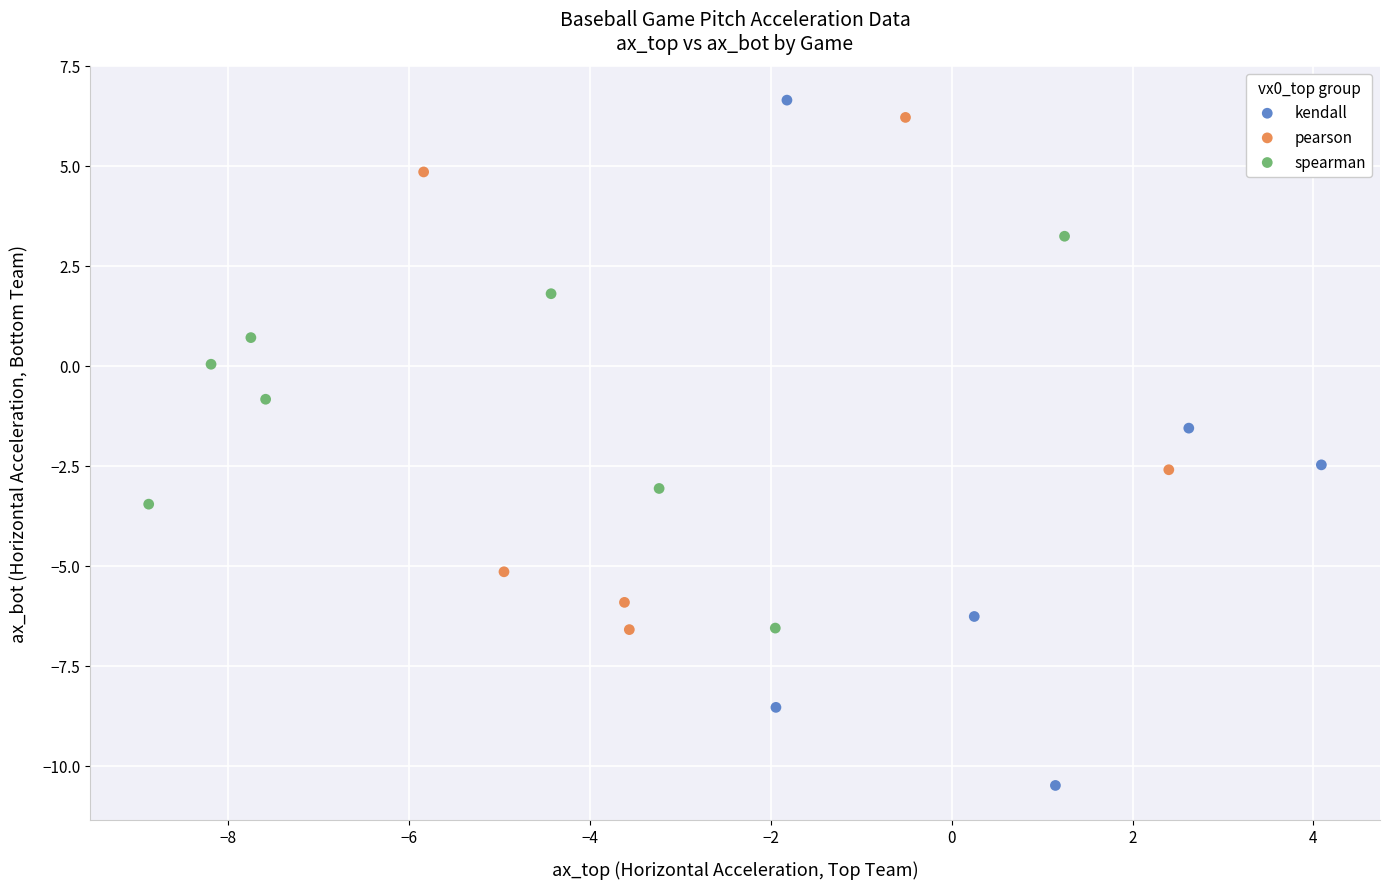

Which series contains the lowest Y value?

kendall